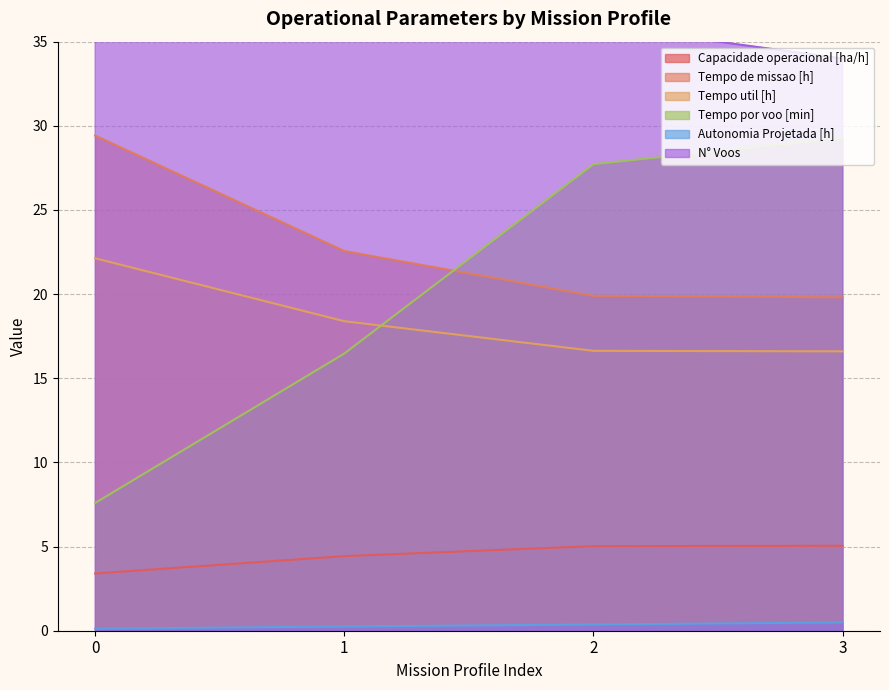

What are all the series names shown in the legend?

Capacidade operacional [ha/h], Tempo de missao [h], Tempo util [h], Tempo por voo [min], Autonomia Projetada [h], N° Voos